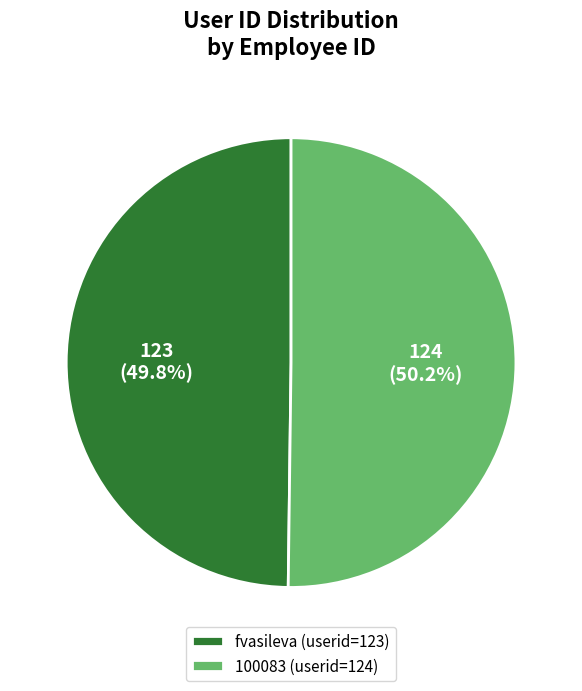

What is the ratio of the value at 100083 to the value at fvasileva?

1.0